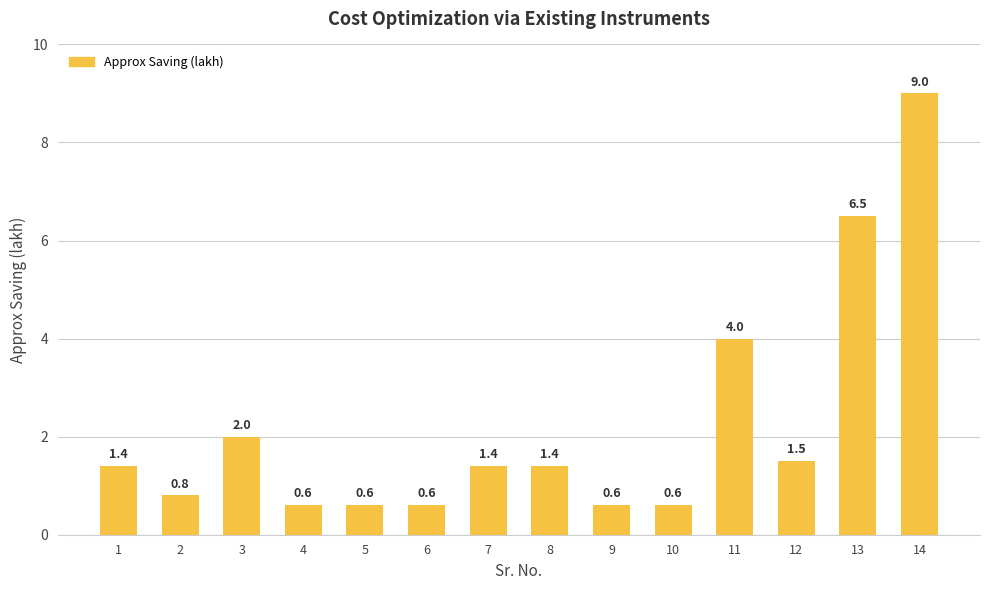

At which label is the value closest to 4?

11